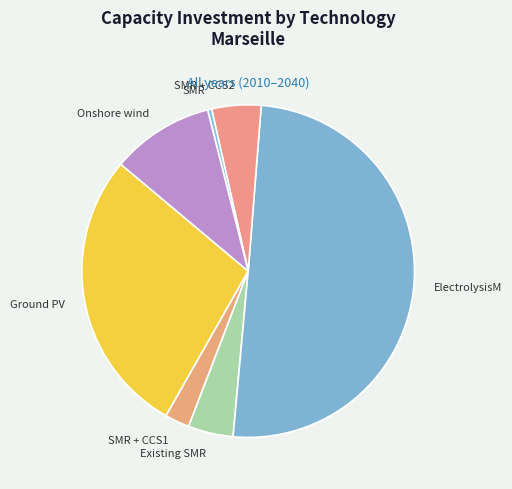

Which has a higher value, SMR or Existing SMR?

Existing SMR